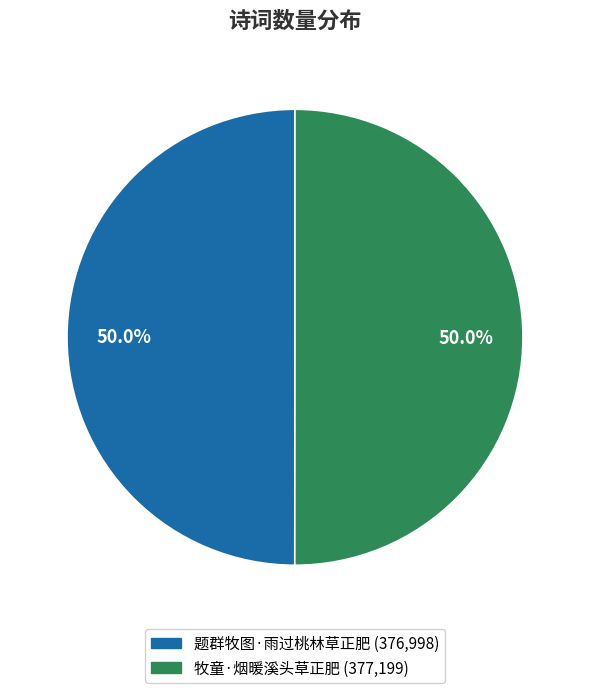

Combined, what portion of the pie is 题群牧图·雨过桃林草正肥 and 牧童·烟暖溪头草正肥?

100.0%